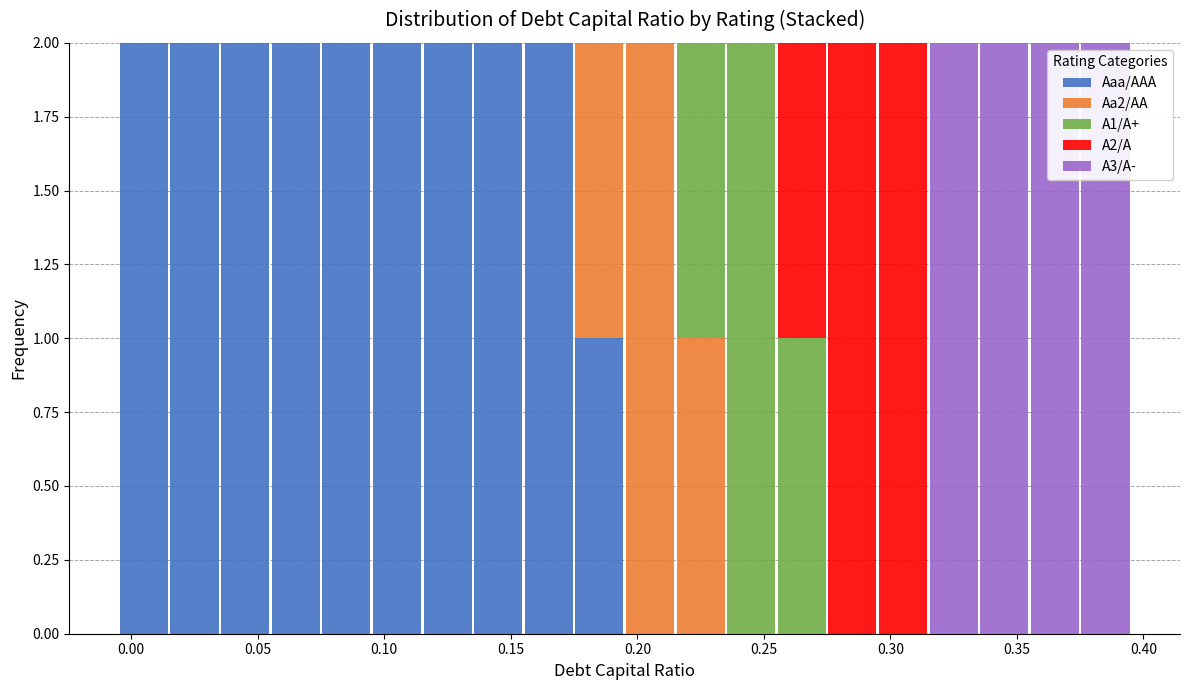

Reading left to right, list every stacked bar in this chart as the range it spans on the x-axis followed by its total height. The values are not printed on the chart, so give them approximately, as read against the axis.

-0.005 to 0.015: 2
0.015 to 0.035: 2
0.035 to 0.055: 2
0.055 to 0.075: 2
0.075 to 0.095: 2
0.095 to 0.115: 2
0.115 to 0.135: 2
0.135 to 0.155: 2
0.155 to 0.175: 2
0.175 to 0.195: 2
0.195 to 0.215: 2
0.215 to 0.235: 2
0.235 to 0.255: 2
0.255 to 0.275: 2
0.275 to 0.295: 2
0.295 to 0.315: 2
0.315 to 0.335: 2
0.335 to 0.355: 2
0.355 to 0.375: 2
0.375 to 0.395: 2